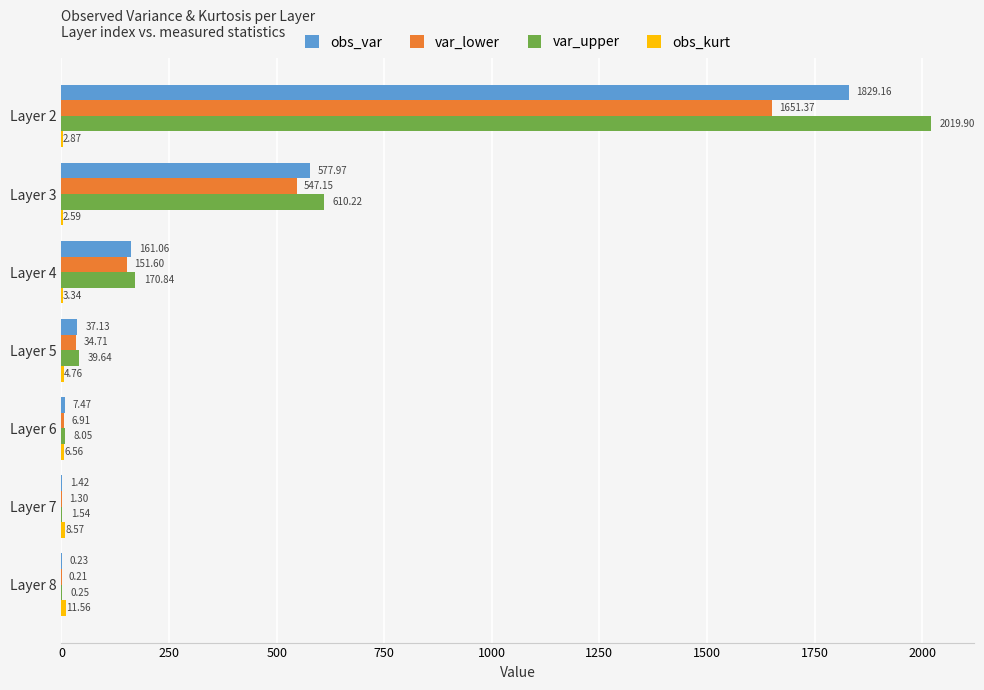

Which series changed the most between Layer 4 and Layer 5?

var_upper